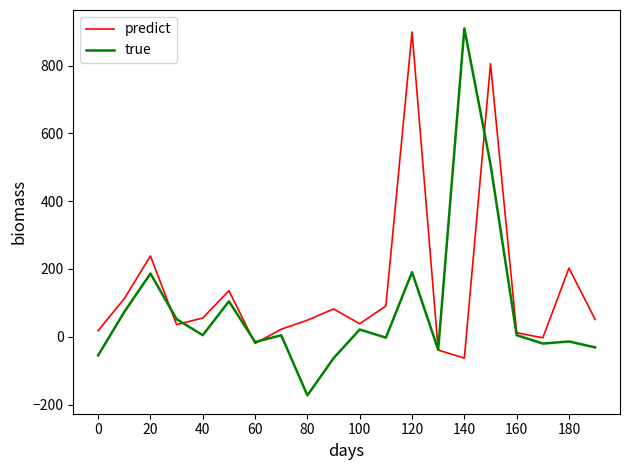

Which series has the largest total across all categories?

predict